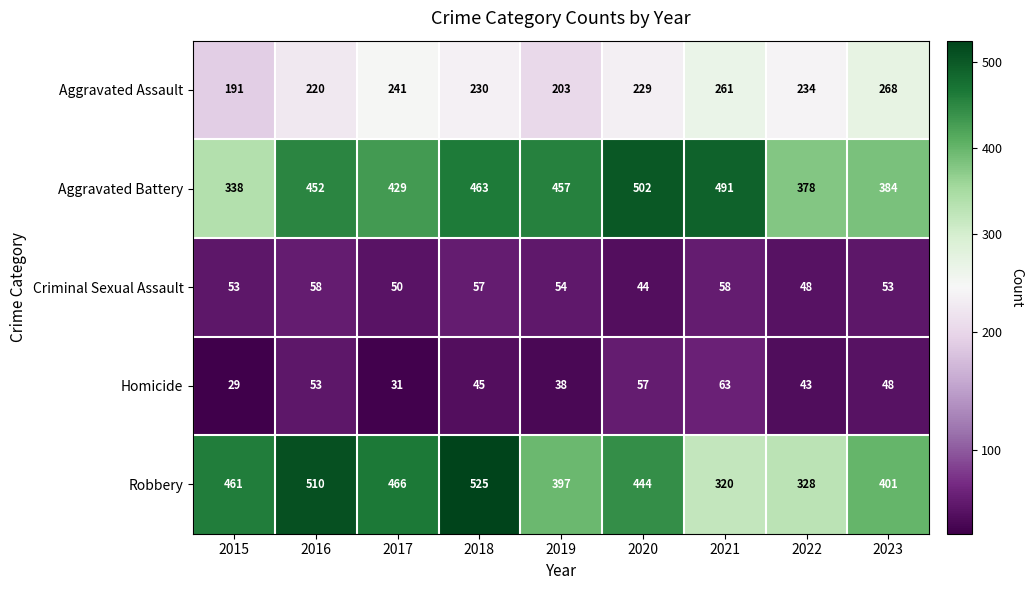

What is the sum of all Aggravated Battery values?

3894